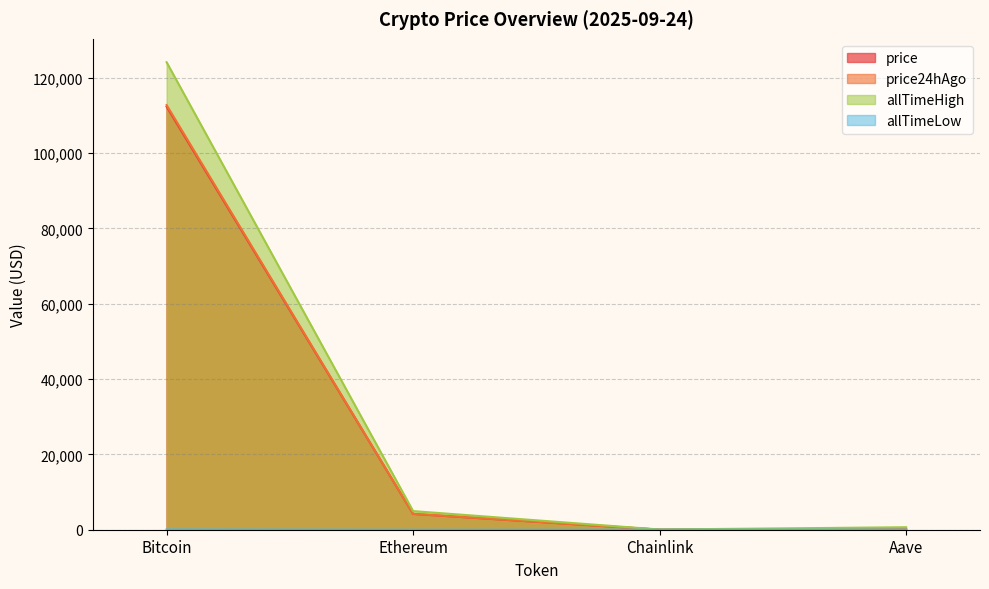

Reading right to left, what are all the values shown in this chart?

price: 277.3	21.6	4191.7	112311.0
price24hAgo: 270.8	21.7	4211.6	112752.0
allTimeHigh: 661.7	52.7	4946.1	124128.0
allTimeLow: 26.0	0.1	0.4	67.8